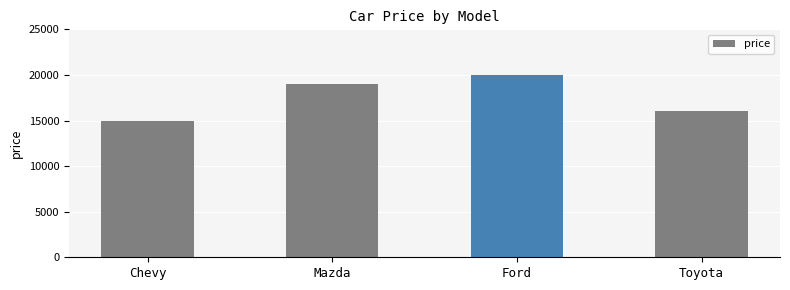

How many bars are there in total?

4